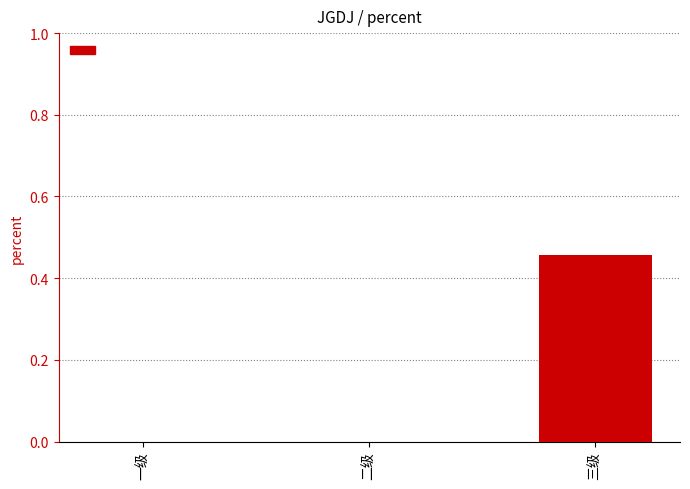

Count the number of categories in the chart.

3